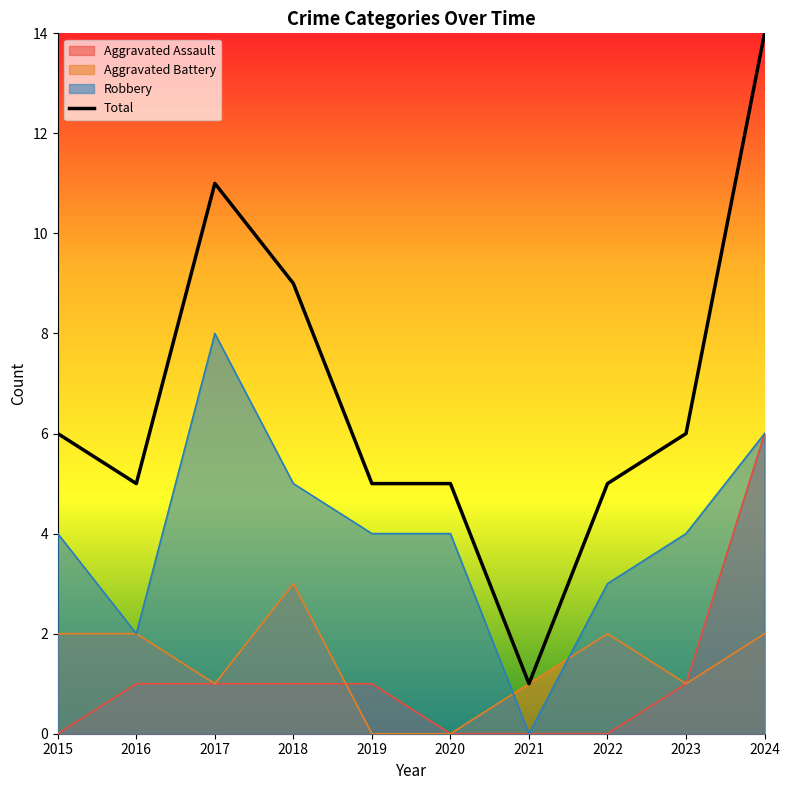

How many categories are shown in the chart?

10